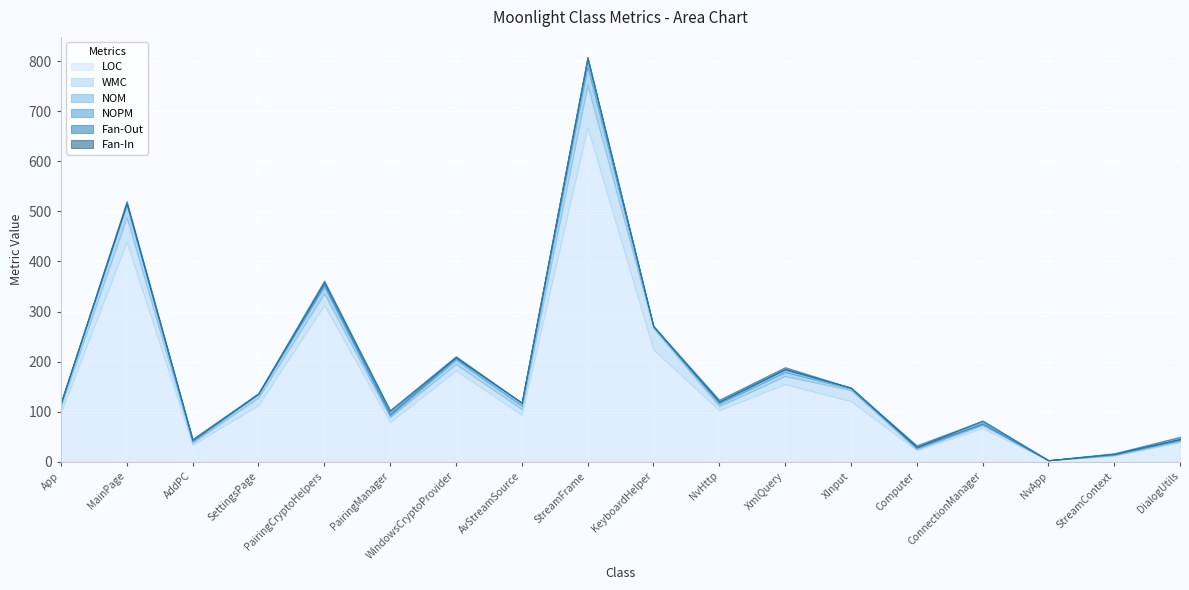

Read the Fan-Out value at AddPC.

3